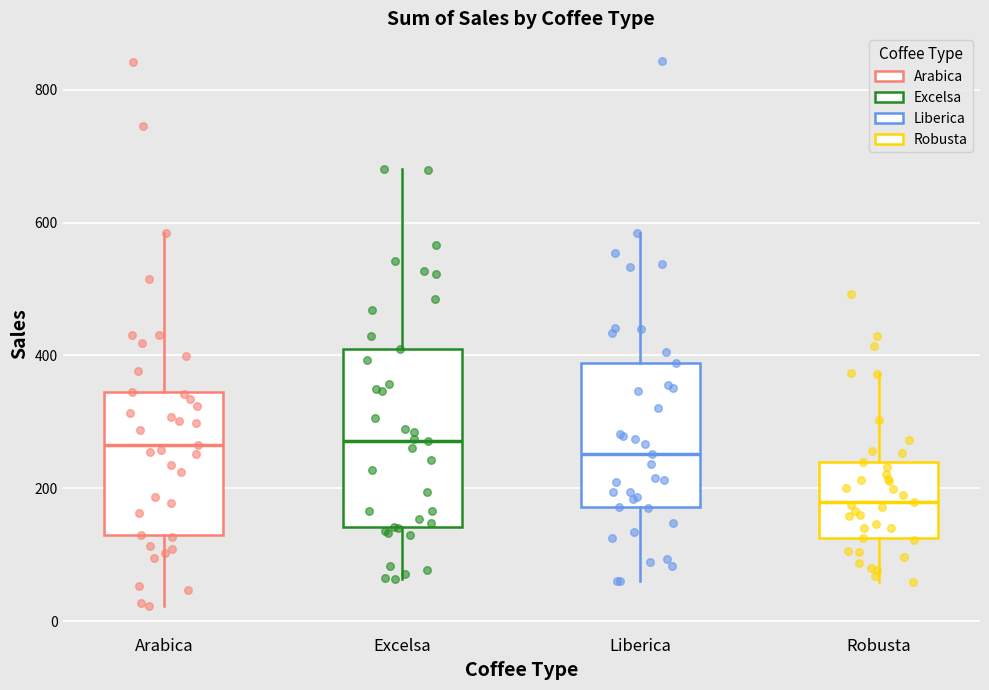

Reading left to right, read every box against the y-axis: the position of its median line, the range the box covers, and the ends of its whiskers. The values are not printed on the chart, so give them approximately, as read against the axis.

Arabica: median 260, box 140 to 340, whiskers 20 to 580
Excelsa: median 280, box 140 to 400, whiskers 60 to 680
Liberica: median 260, box 180 to 380, whiskers 60 to 580
Robusta: median 180, box 120 to 240, whiskers 60 to 380